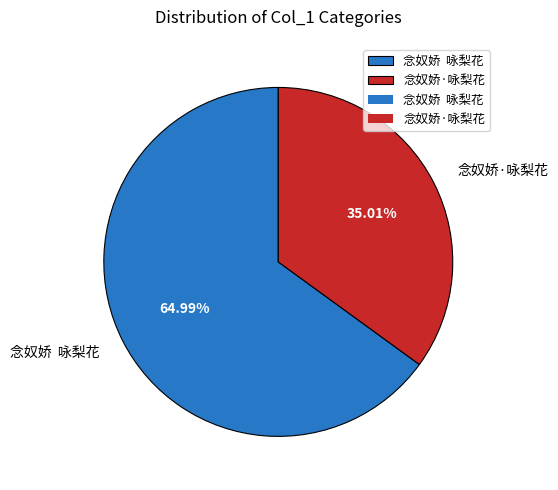

To the nearest percent, what percentage of the pie is 念奴娇·咏梨花?

35%